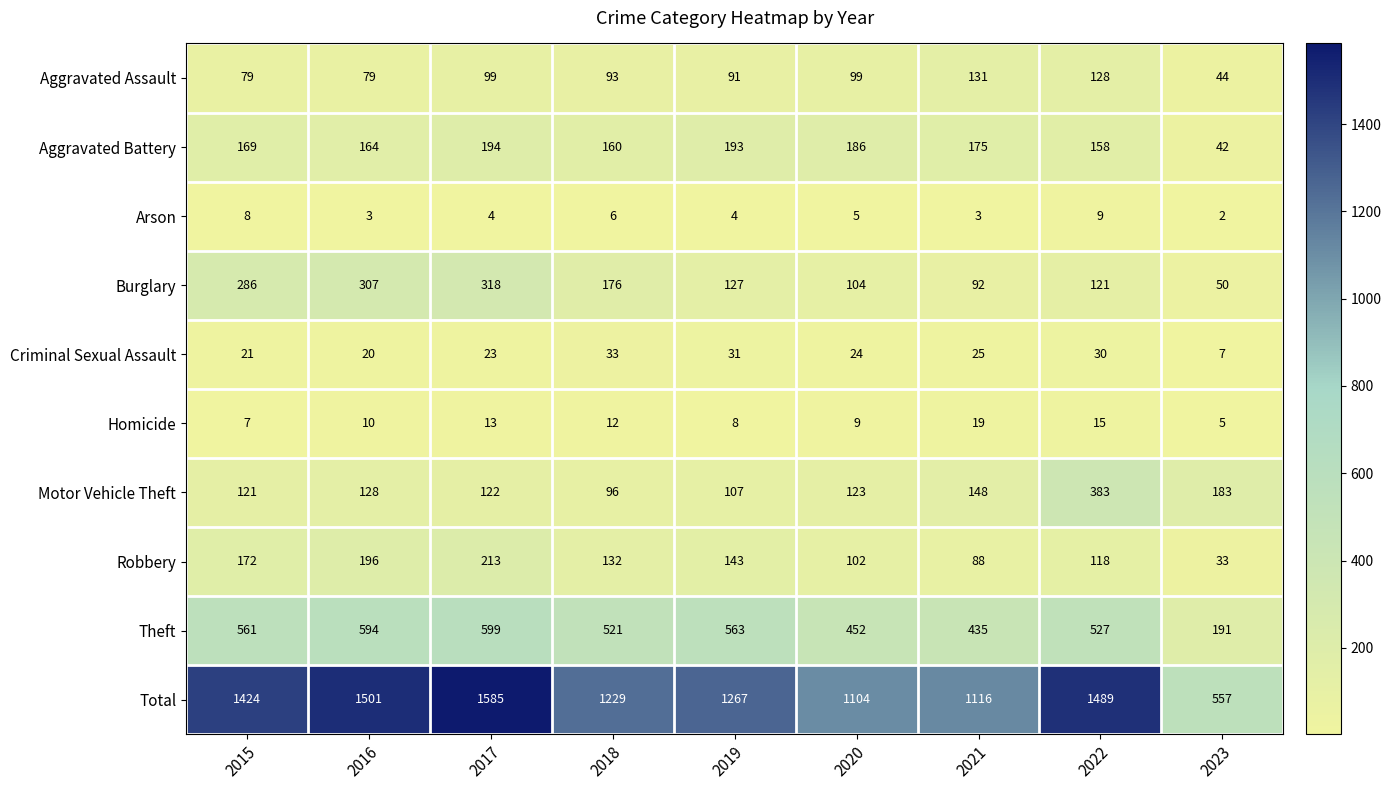

How many series are shown in this chart?

10